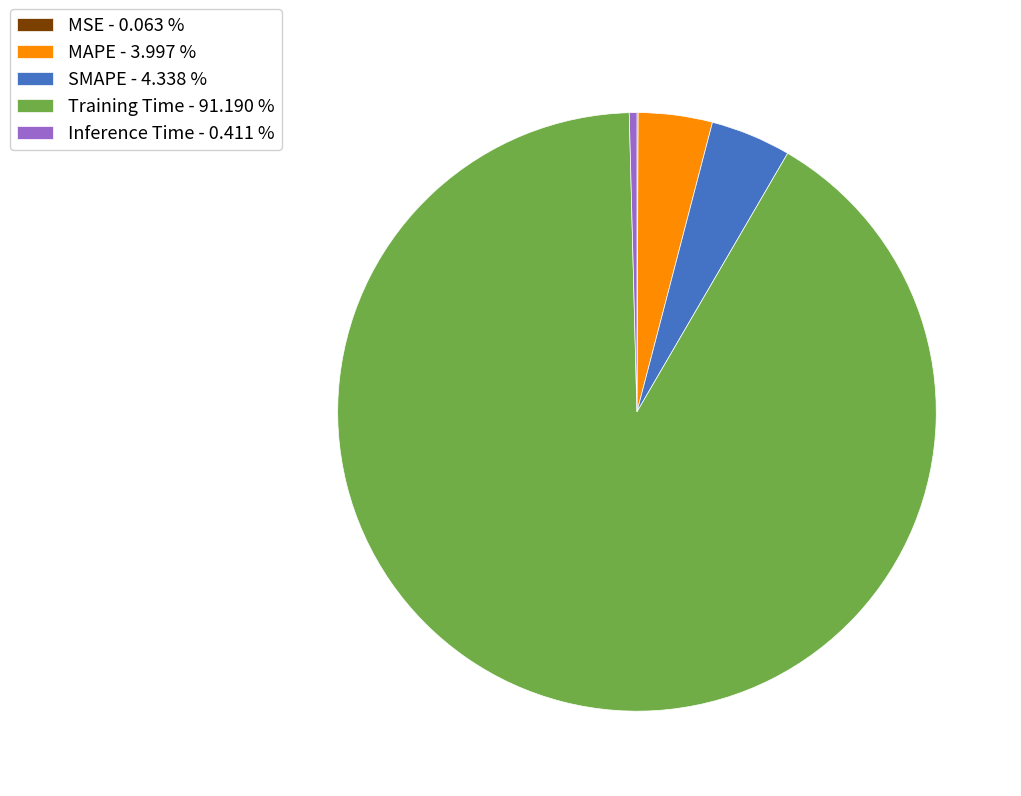

Between Training Time - 91.190 % and MAPE - 3.997 %, which is larger?

Training Time - 91.190 %